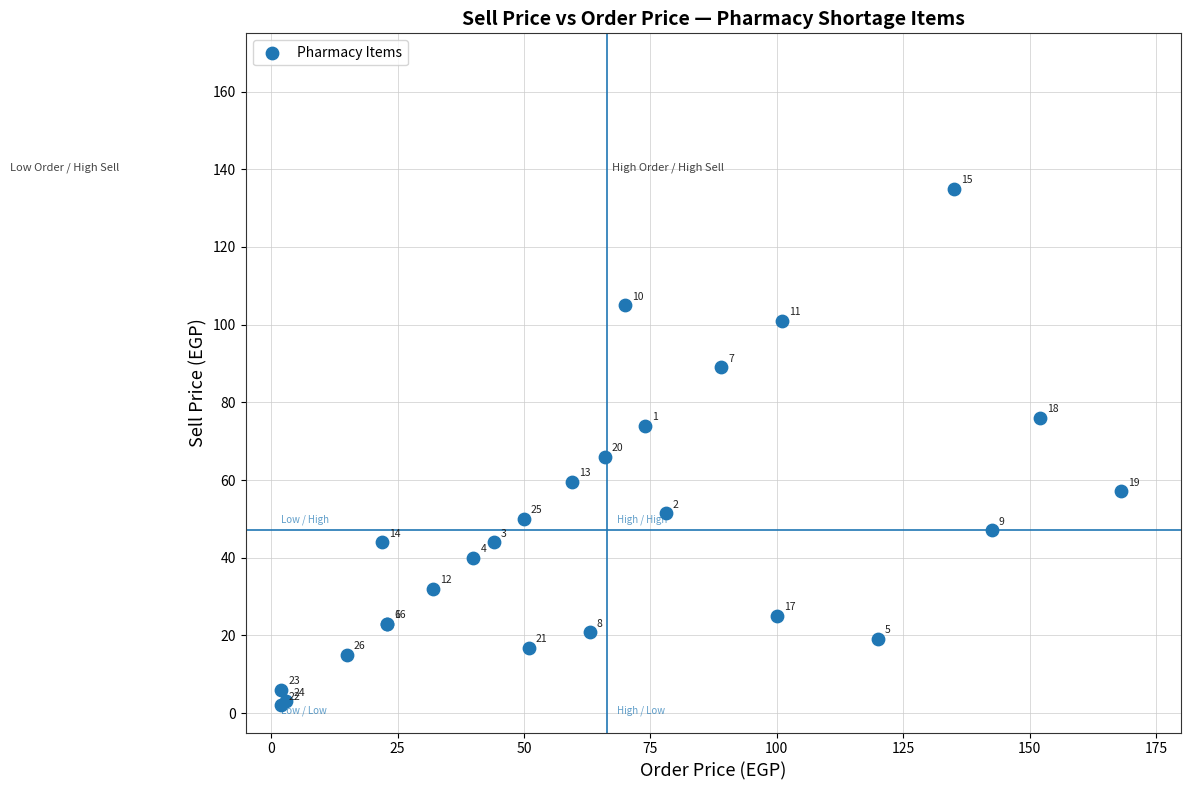

What Y value in the scatter plot is closest to 68?

66.0